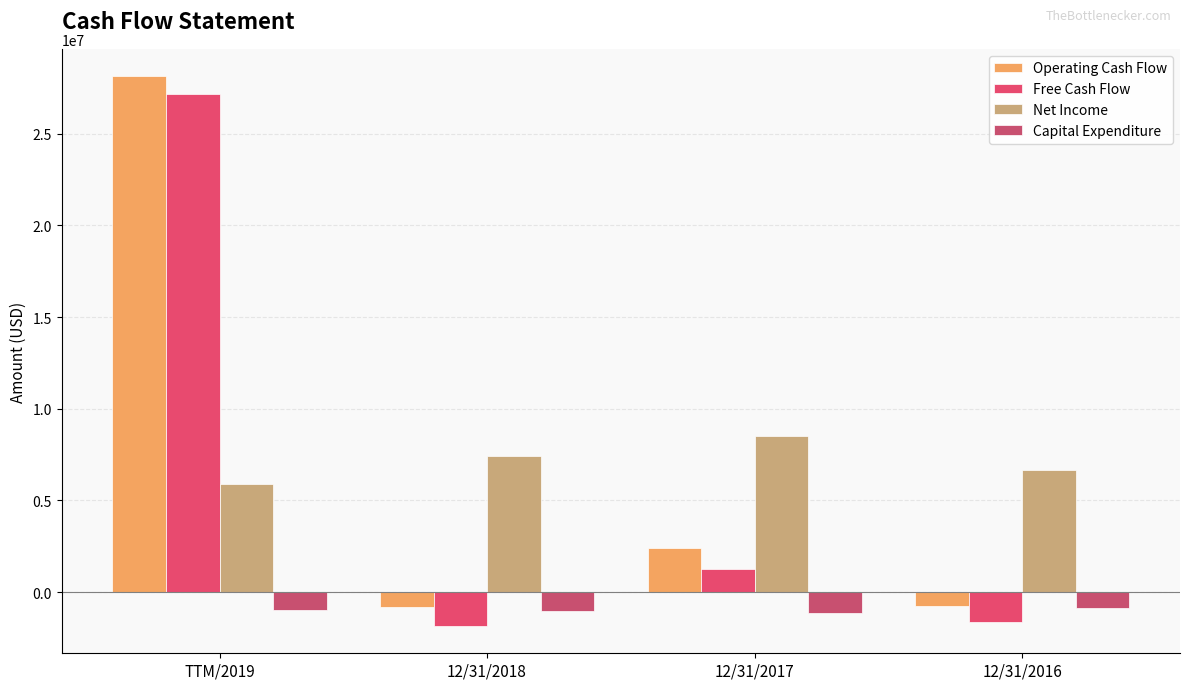

How many bars are there in total?

16